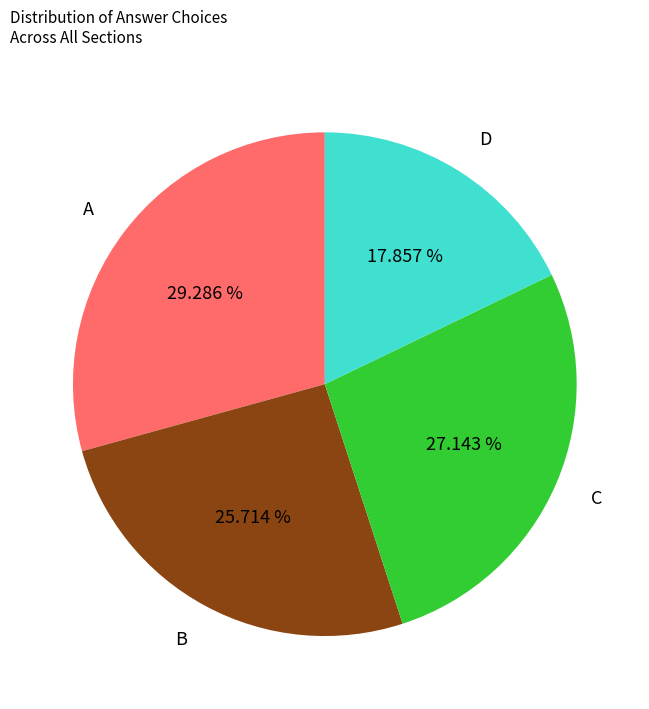

Approximately how many times larger is the value at C compared to B?

1.1